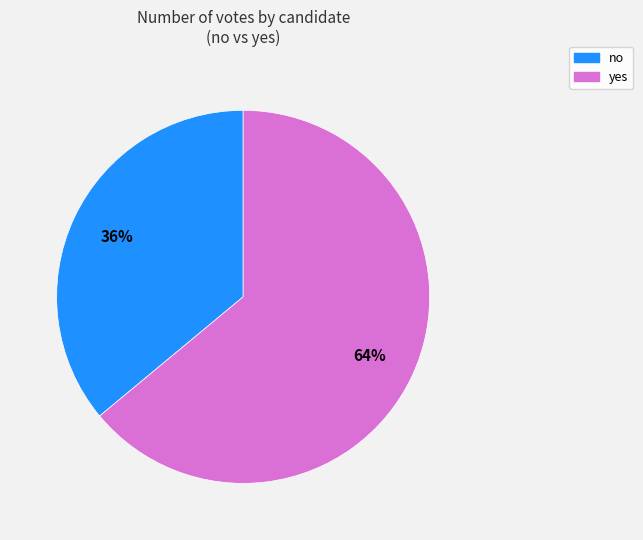

Is there a majority slice in this chart?

Yes